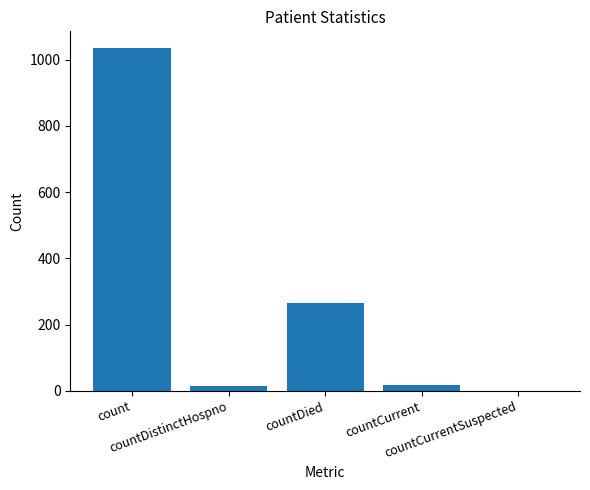

How many values are above zero?

4